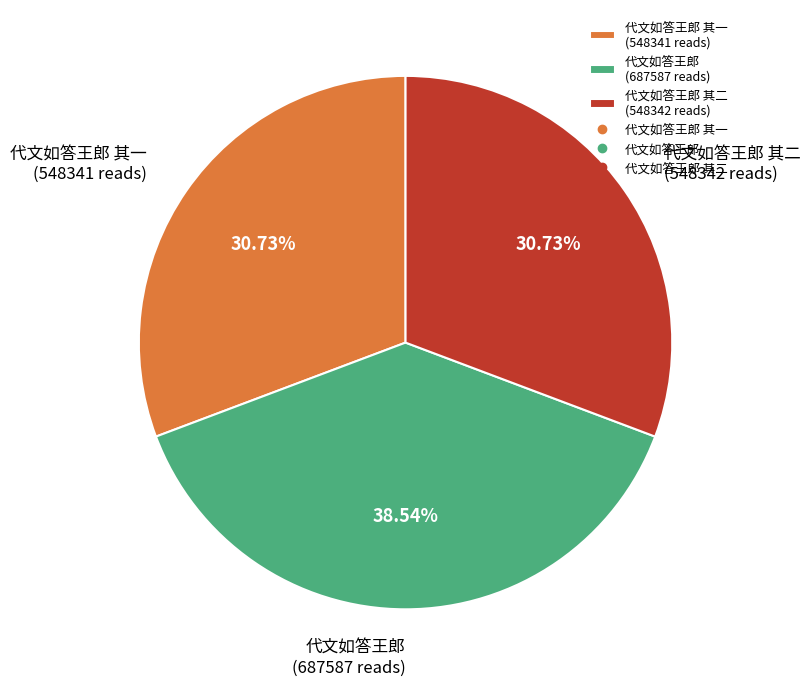

Is the sum of 代文如答王郎 其二 (548342 reads) and 代文如答王郎 (687587 reads) greater than half?

Yes